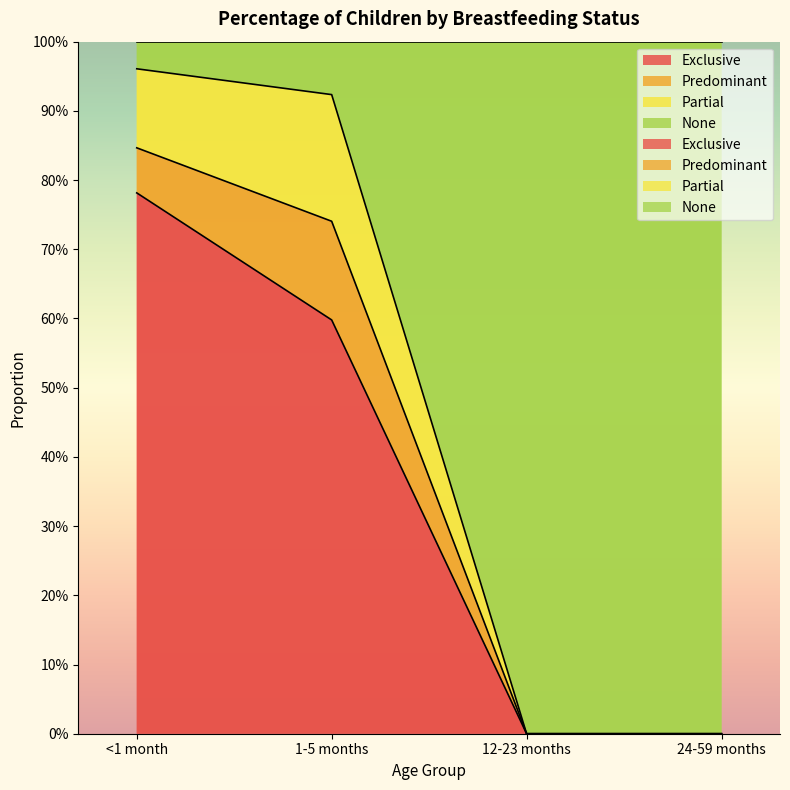

What is the difference between the Exclusive values at <1 month and 1-5 months?

0.2